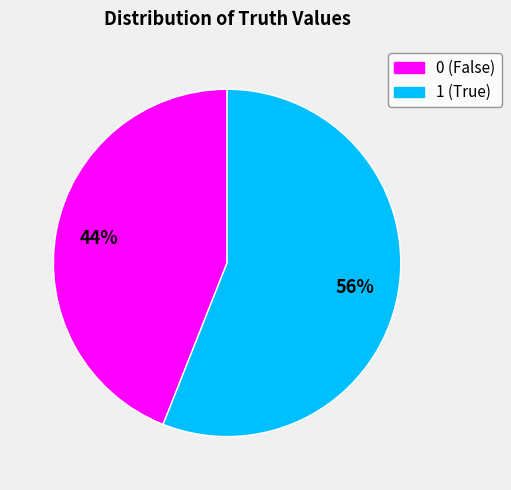

Do 0 and 1 together represent more than half of the pie?

Yes